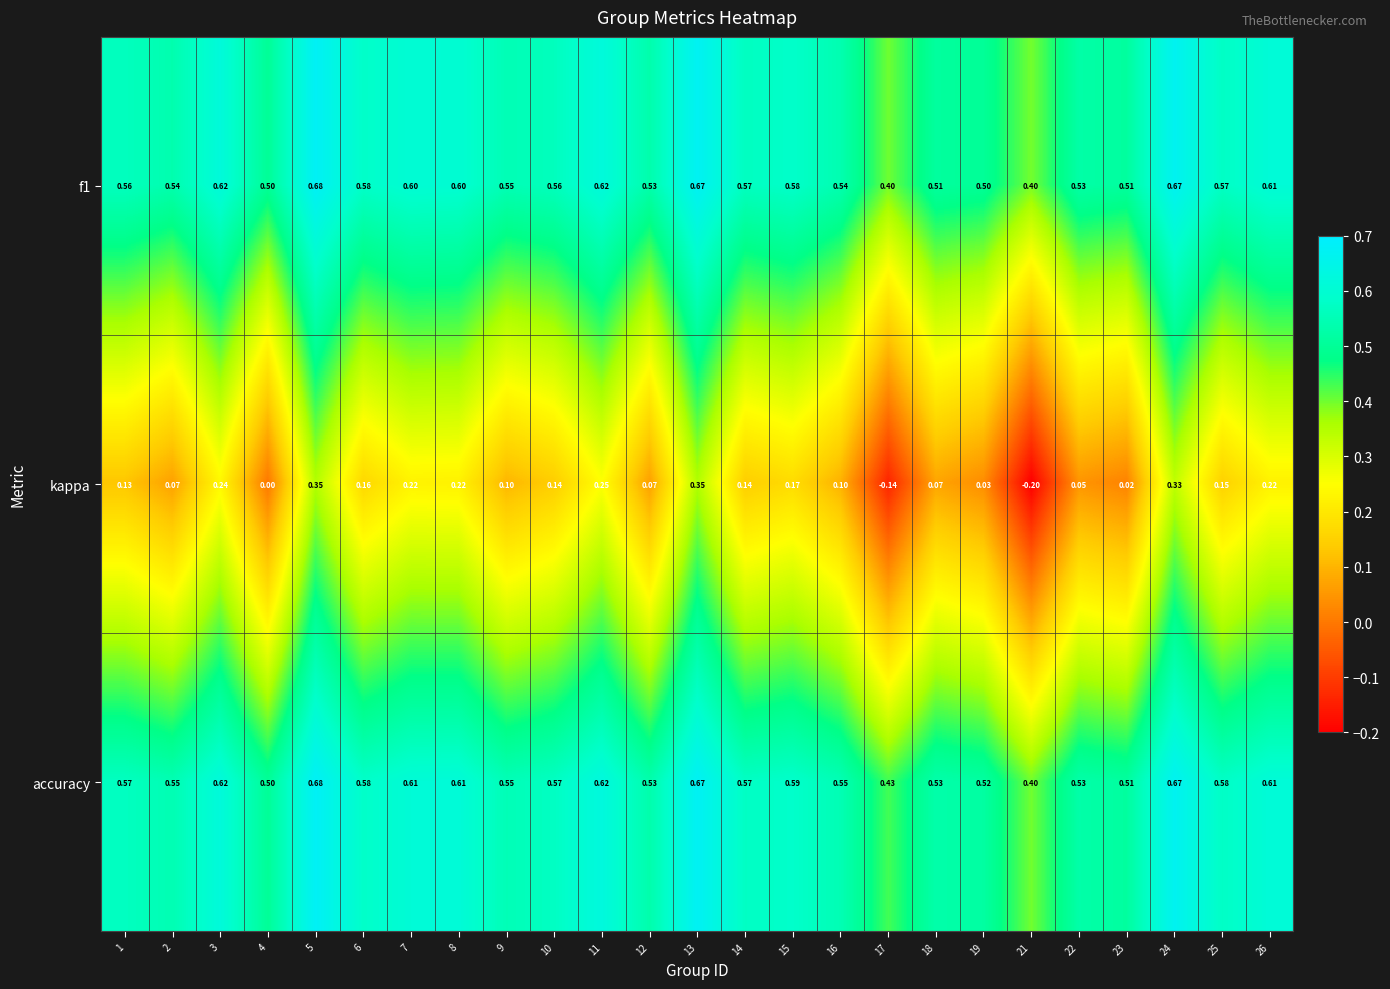

Is the value of f1 at 14 greater than the value of kappa at 10?

Yes